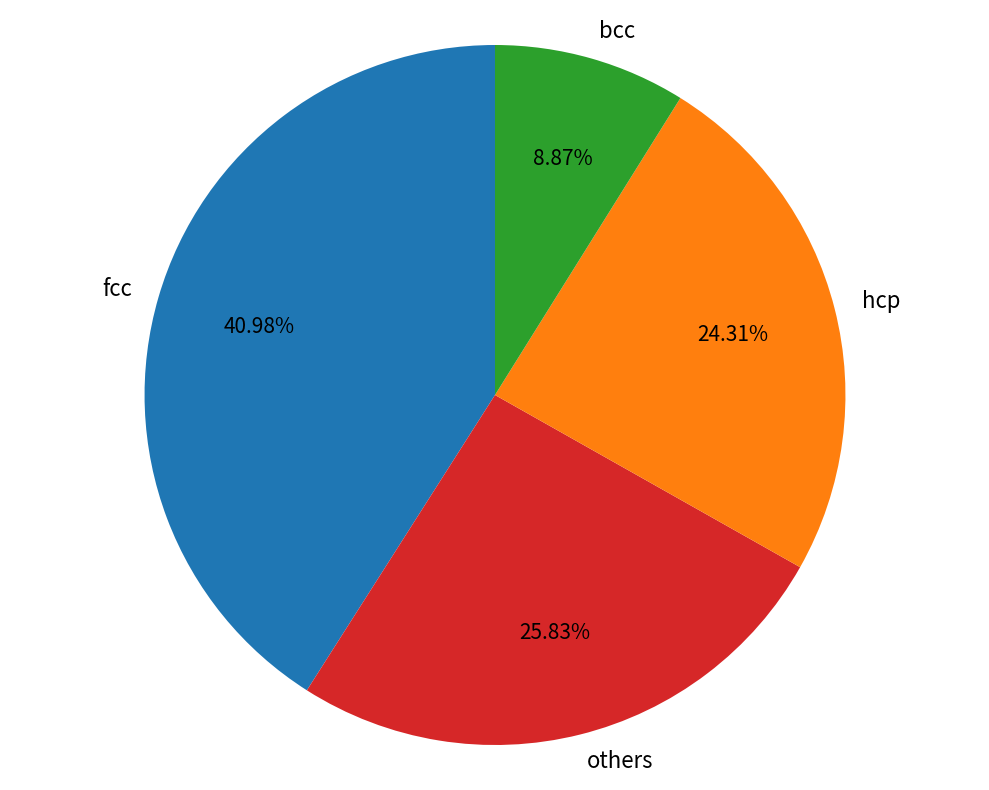

Is the sum of hcp and others greater than half?

Yes